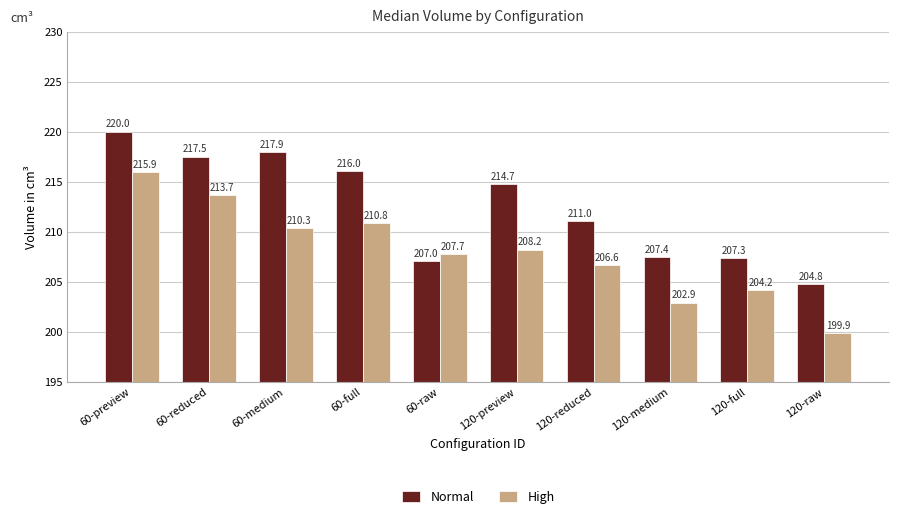

Which series has the largest total across all categories?

Normal